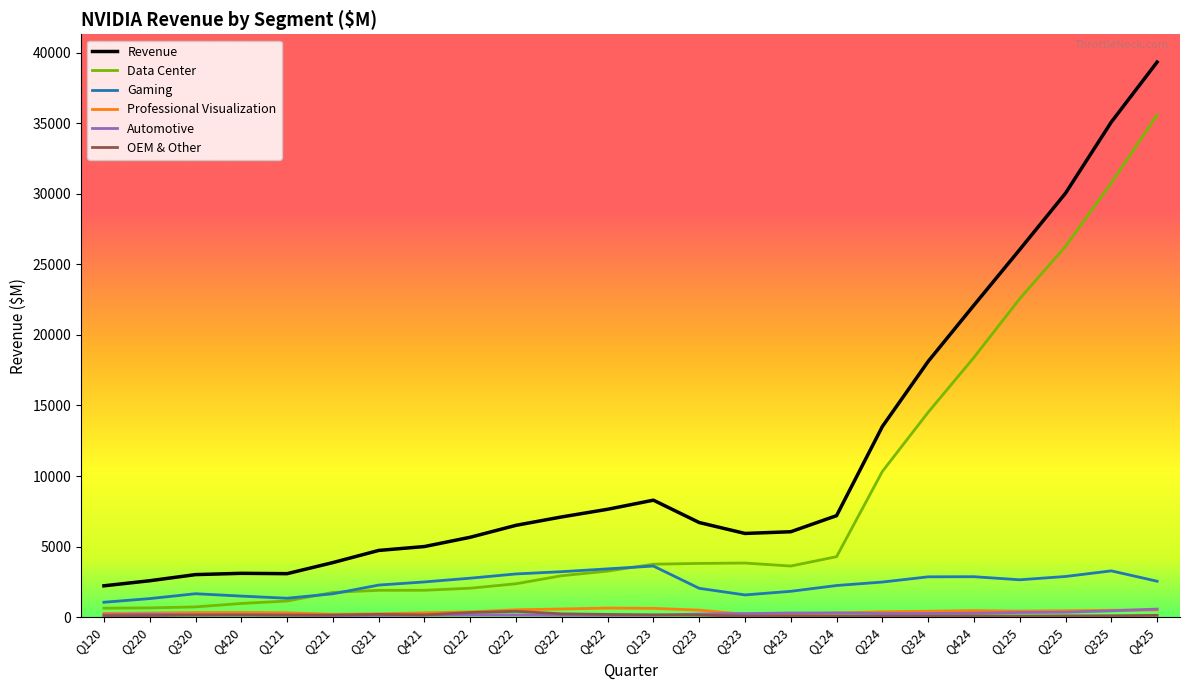

Which series changed the most between Q121 and Q123?

Revenue